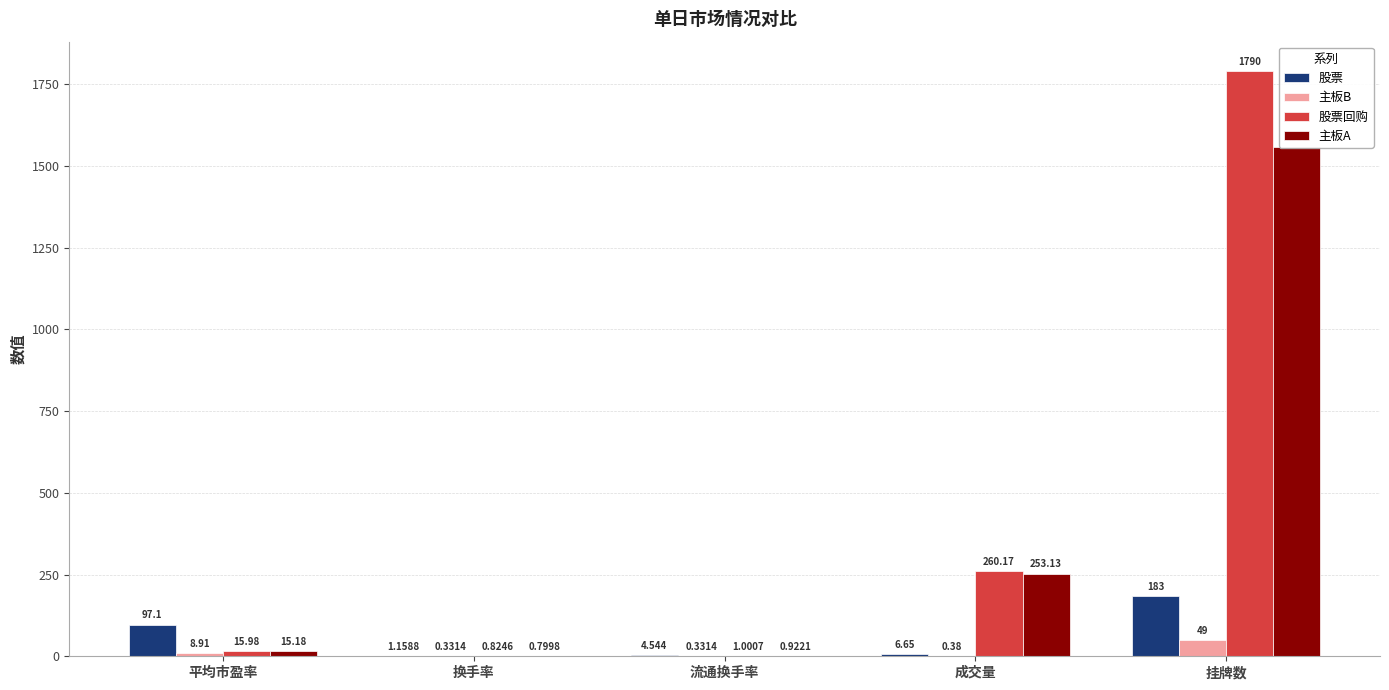

What value does the 股票 series have at 流通换手率?

4.5